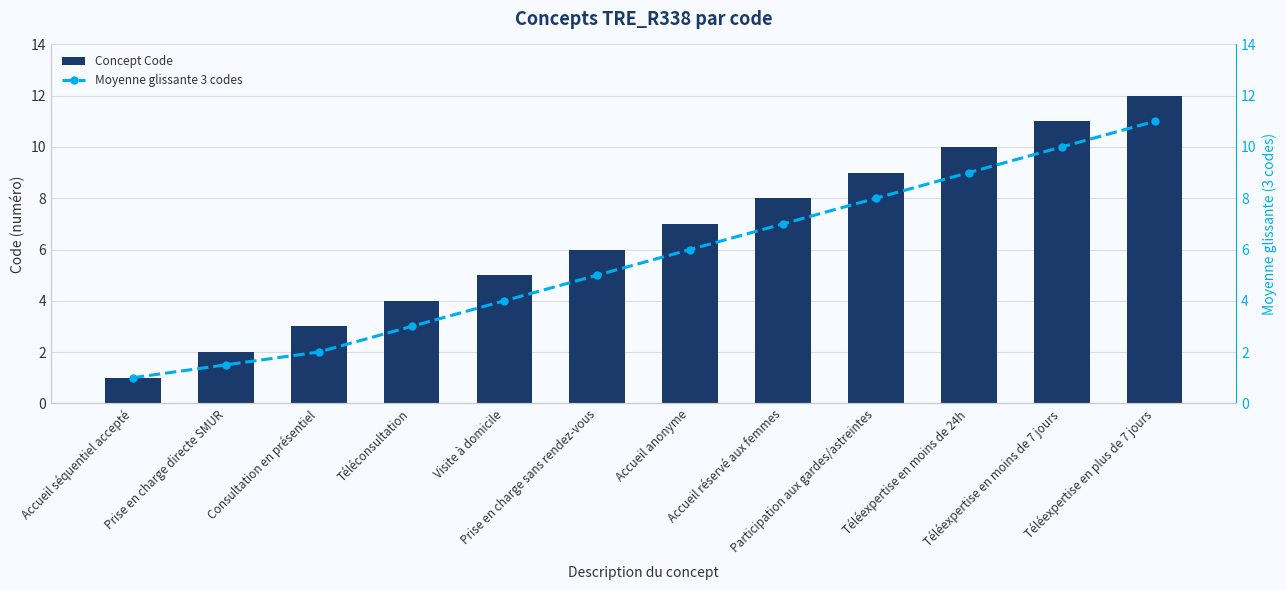

What is the average value of the Moyenne glissante 3 codes series?

5.6